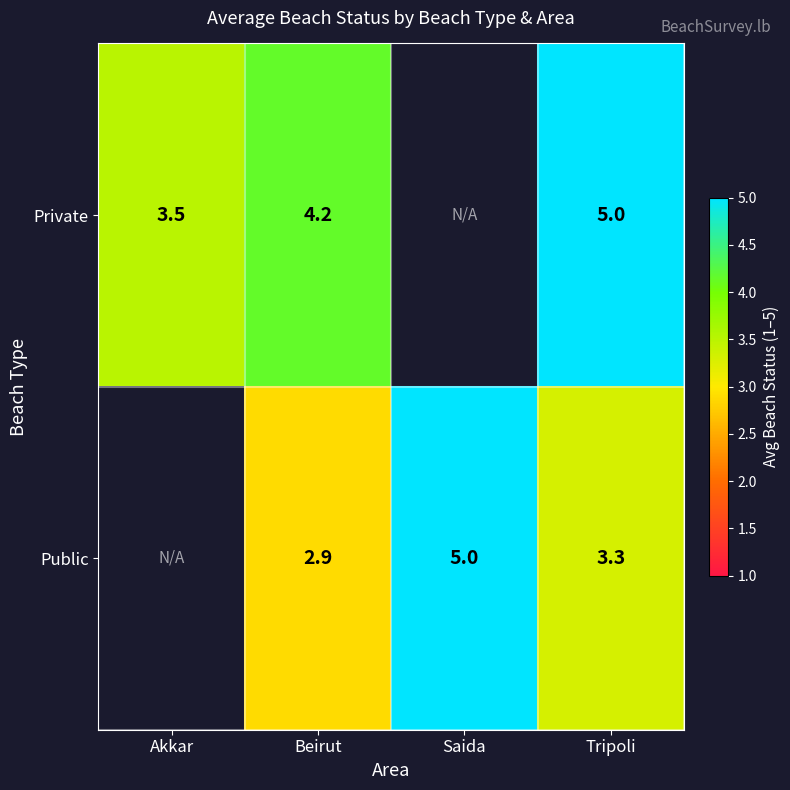

The value of Private at Tripoli is 5.0. True or false?

True